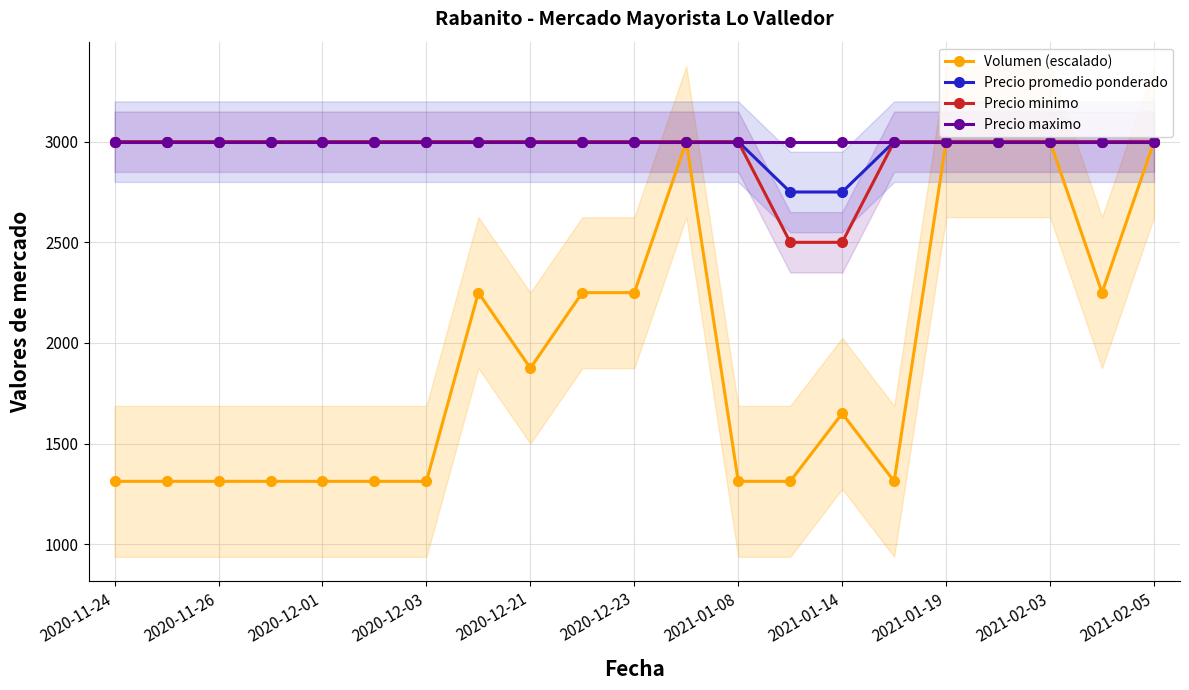

True or false: Precio minimo has more than 1 interior local peaks.

False